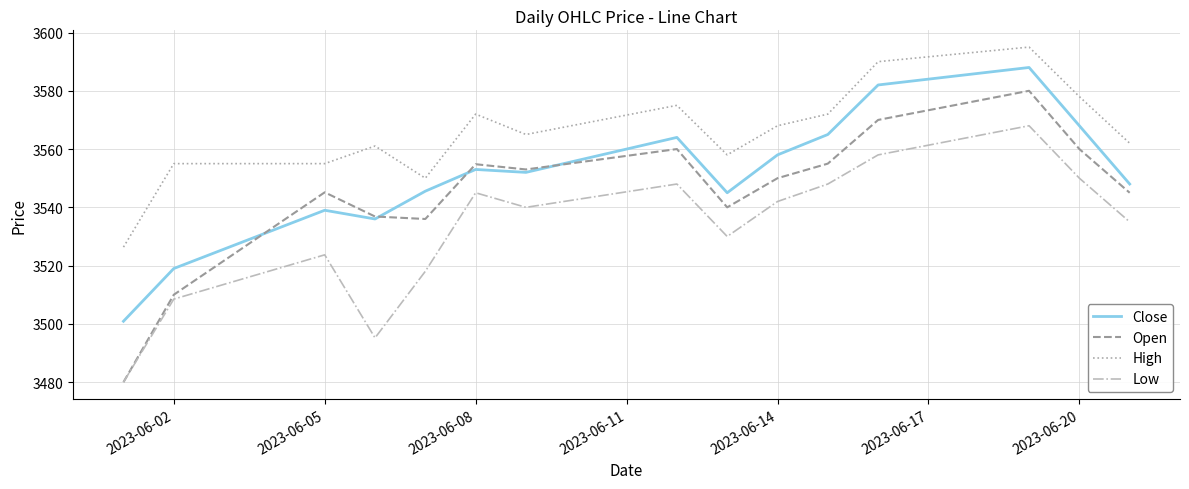

True or false: Close and Low cross at least once.

False